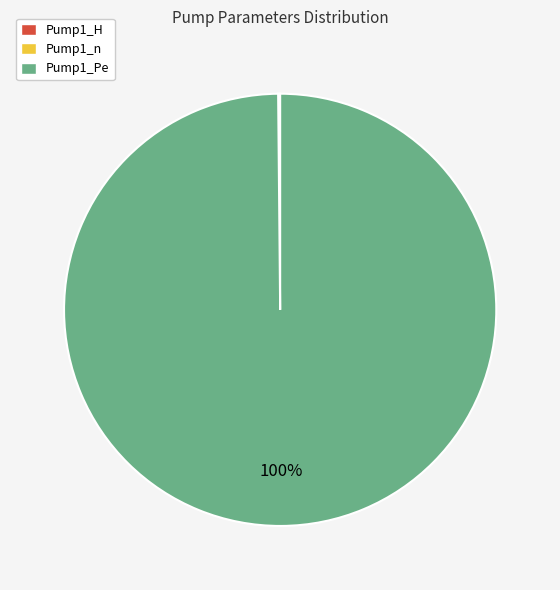

To the nearest percent, what is the average slice percentage?

33%